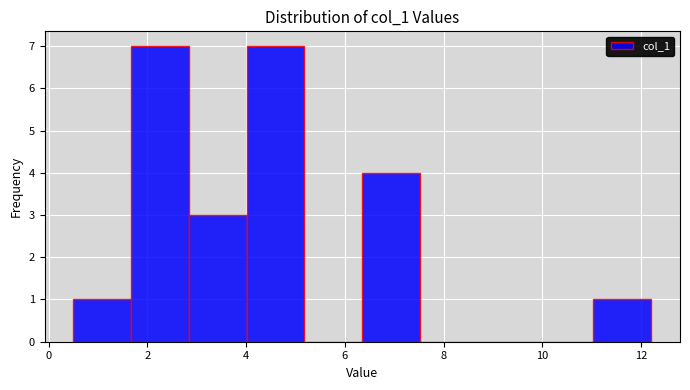

Reading left to right, transcribe this chart: for each bar, give the range it covers on the x-axis and its height. Neither the bar edges nor the heights are printed on the chart, so give them approximately, as read against the axes.

0.6 to 1.6: 1
1.6 to 2.8: 7
2.8 to 4.0: 3
4.0 to 5.2: 7
5.2 to 6.4: 0
6.4 to 7.6: 4
7.6 to 8.6: 0
8.6 to 9.8: 0
9.8 to 11.0: 0
11.0 to 12.2: 1